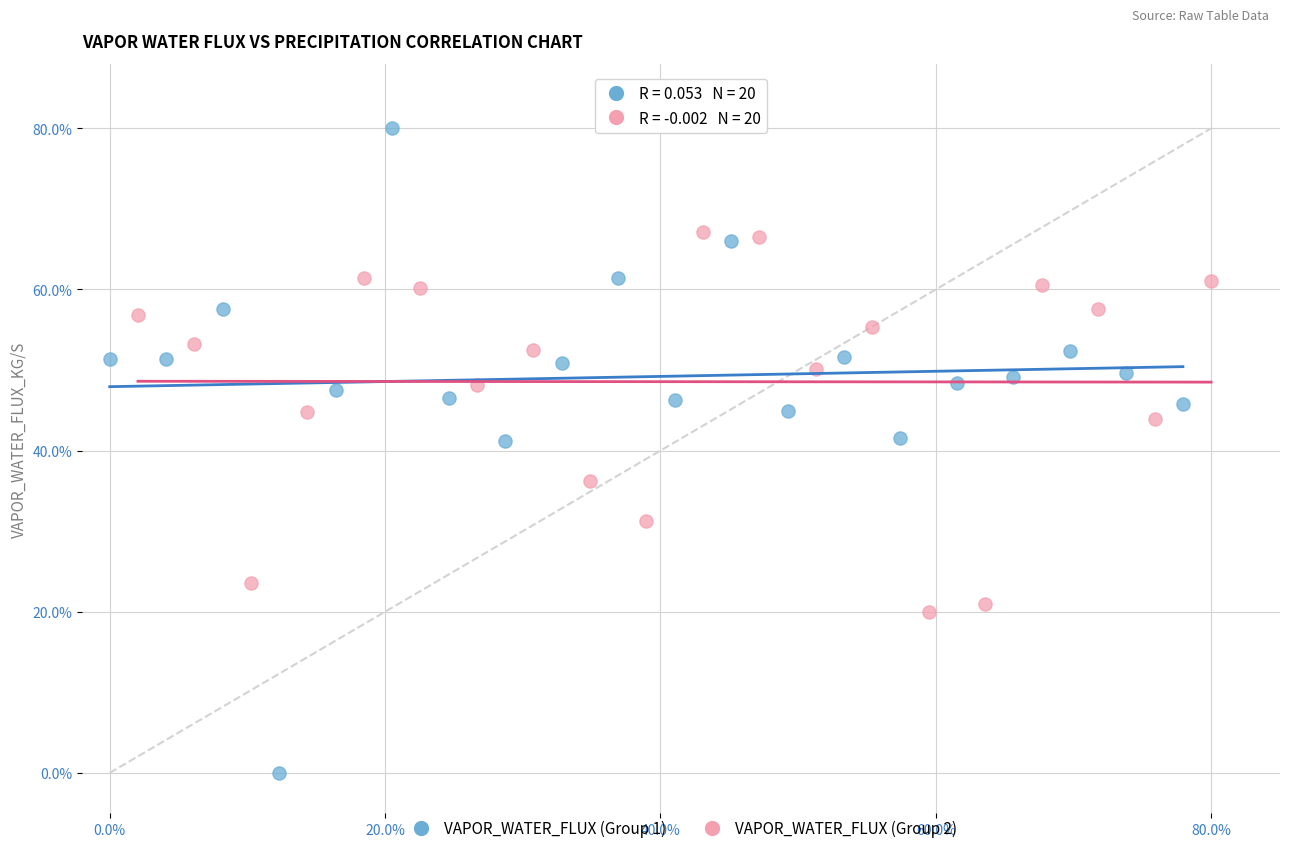

Which series has the largest Y range (max minus min)?

VAPOR_WATER_FLUX (Group 1)